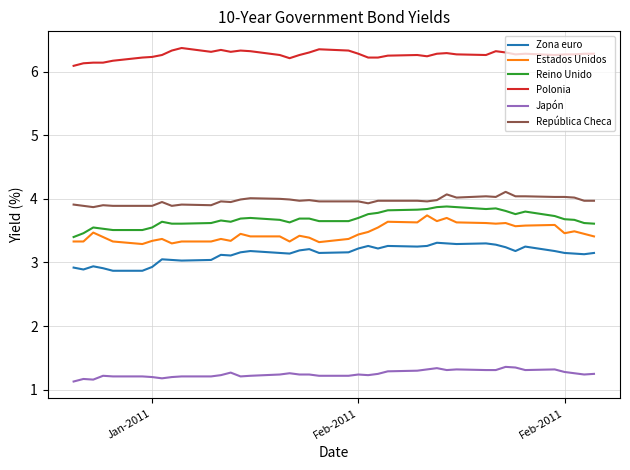

What is the smallest value displayed?

1.1